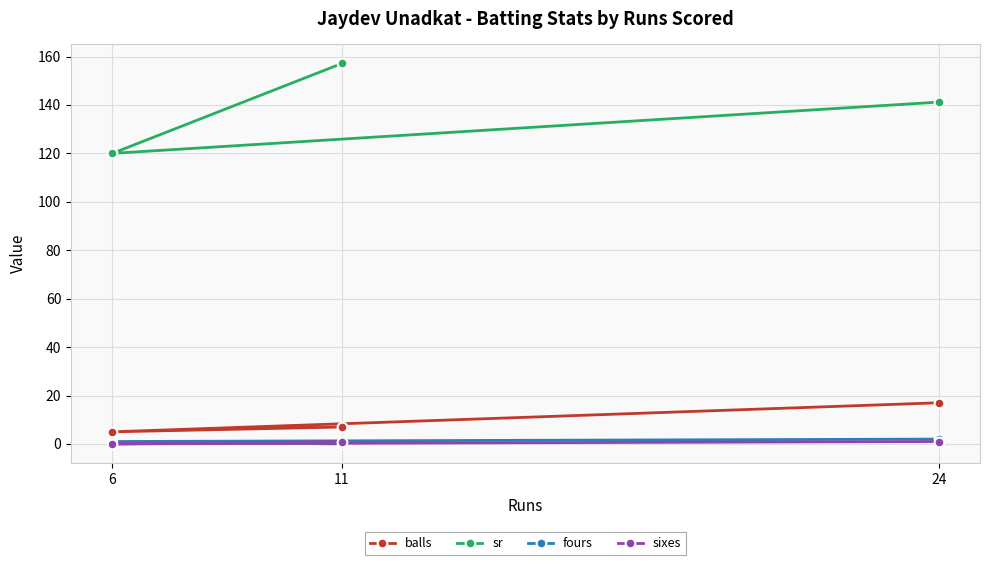

What is the value of the balls point at the 2nd from the left?

7.0